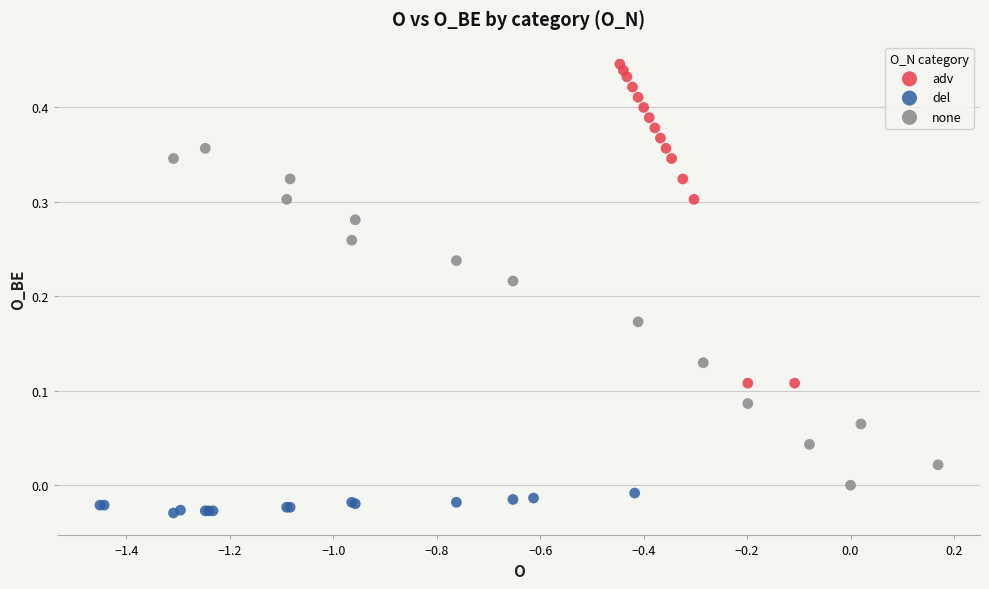

Which series has the widest spread of Y values?

none